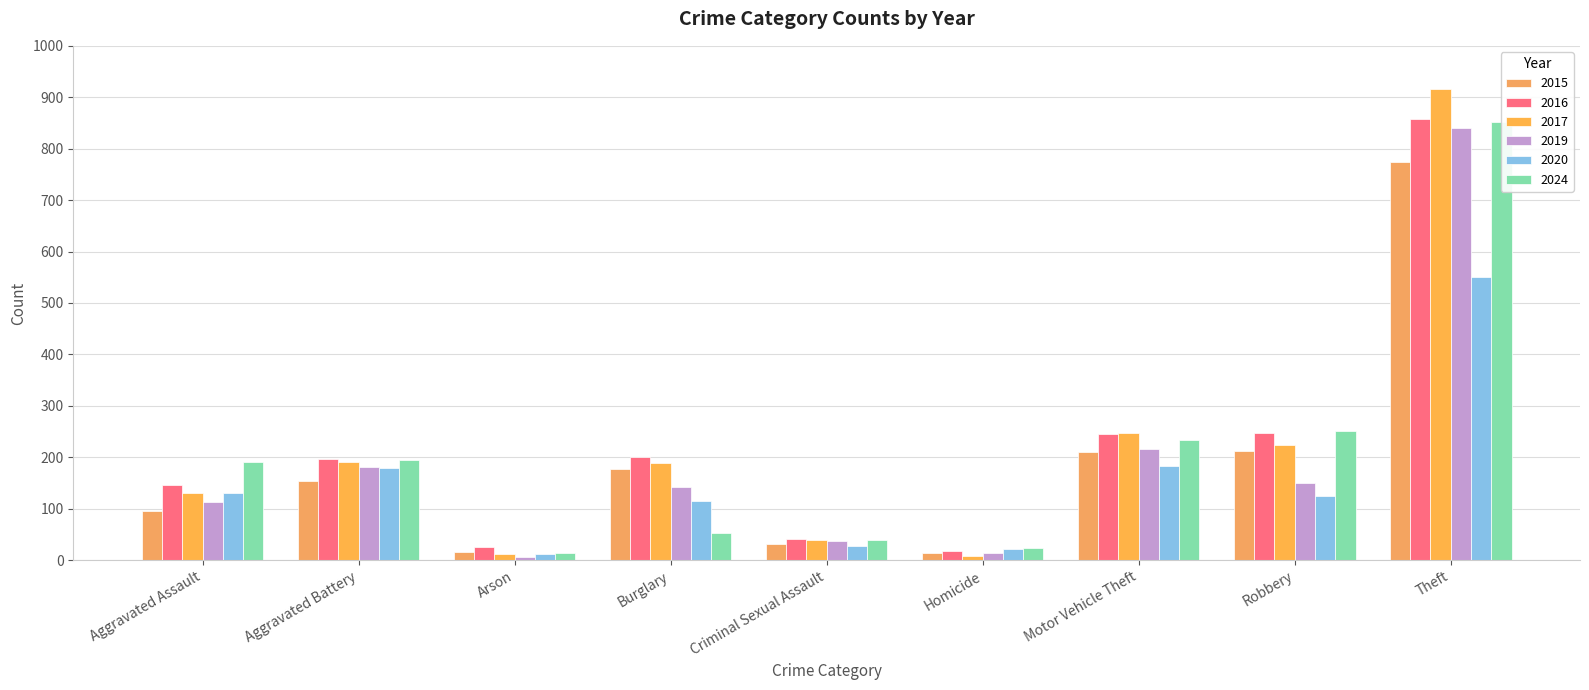

How many data points in 2020 are less than 124?

4